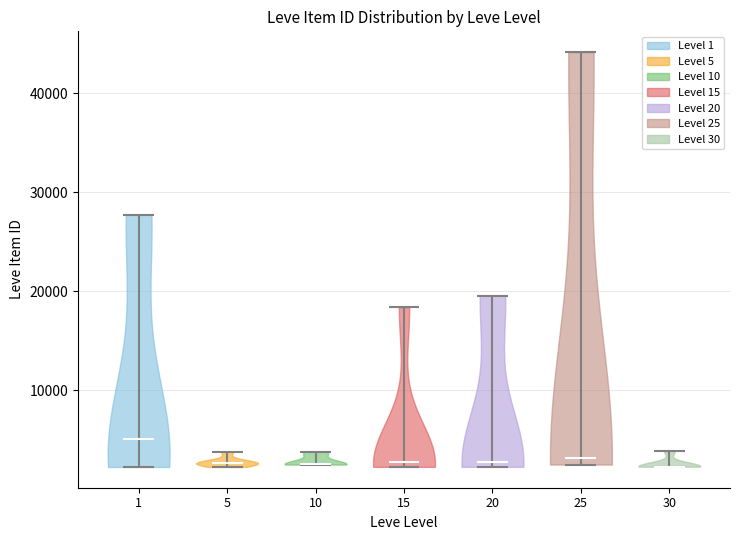

What is the highest point the violin at x = 30 reaches on the y-axis? The values are not printed on the chart, so give them approximately, as read against the axis.

4000